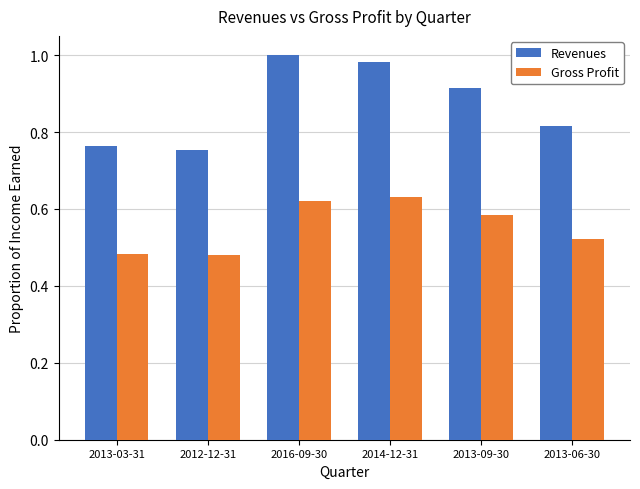

Is the value of Revenues at 2014-12-31 greater than the value of Gross Profit at 2013-03-31?

Yes